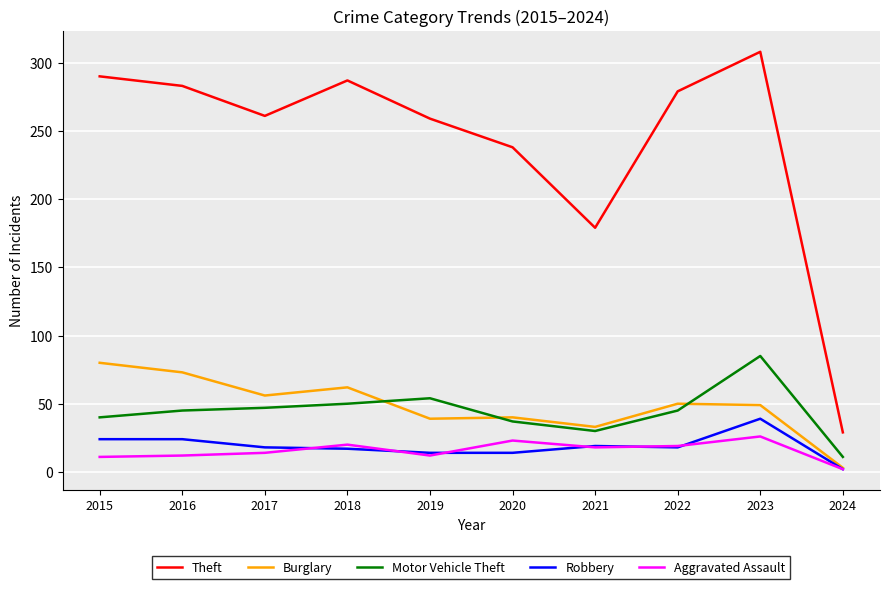

True or false: Robbery and Theft intersect in this chart.

False